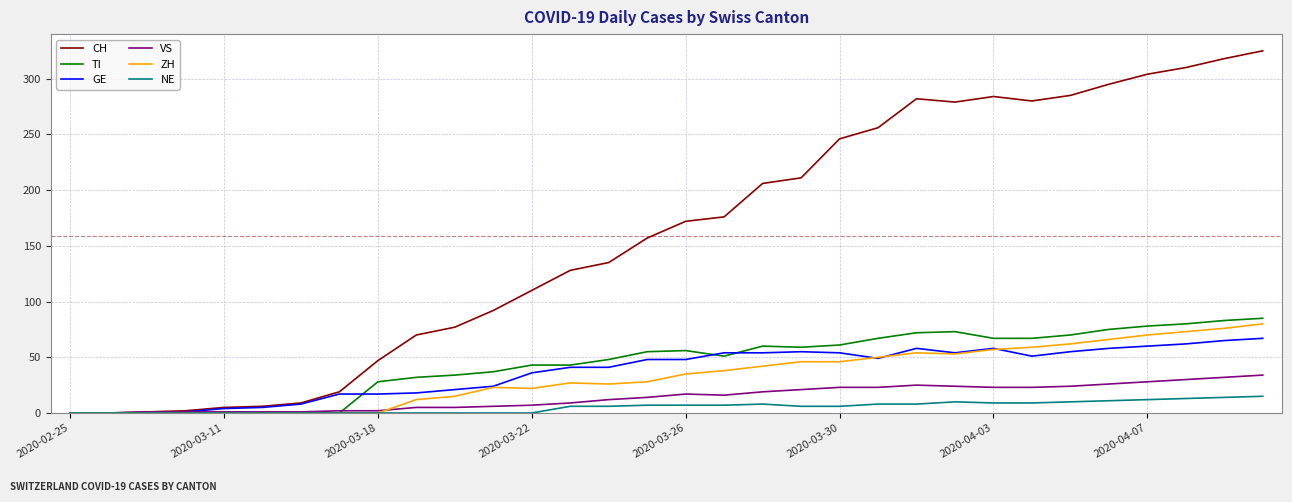

Which series has the largest range (max minus min)?

CH